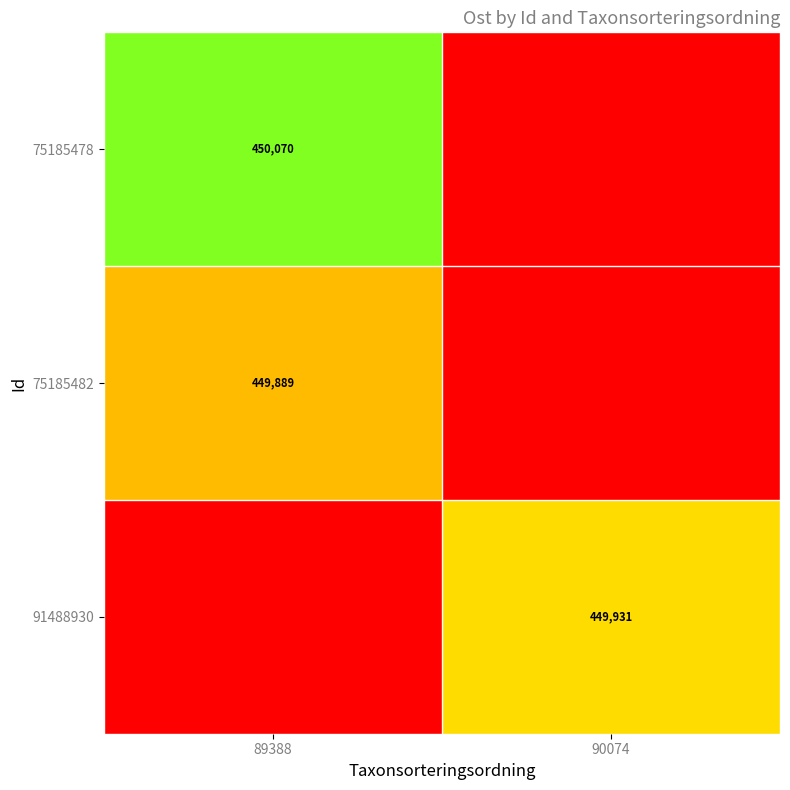

Is the value of 75185478 at 89388 greater than the value of 91488930 at 90074?

Yes